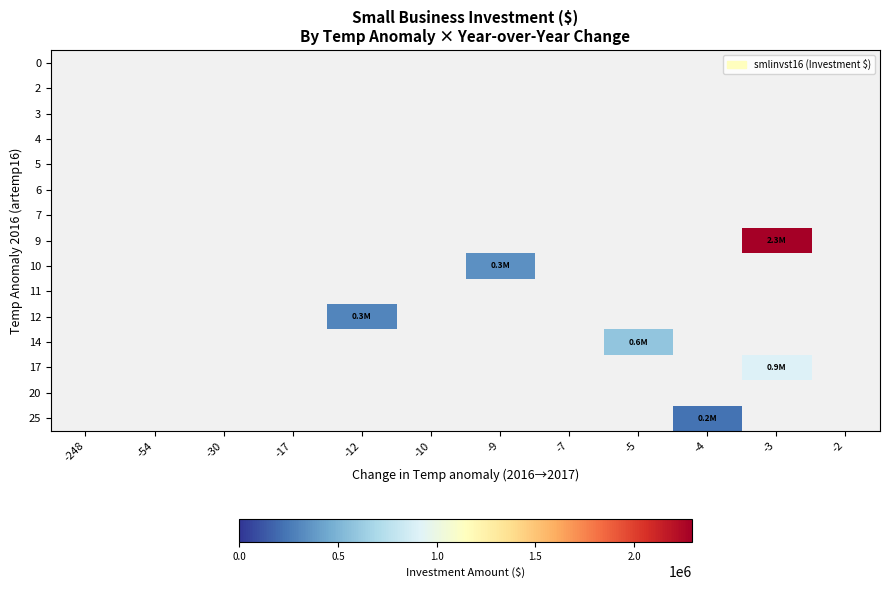

Which category has the lowest value across all series?

-4